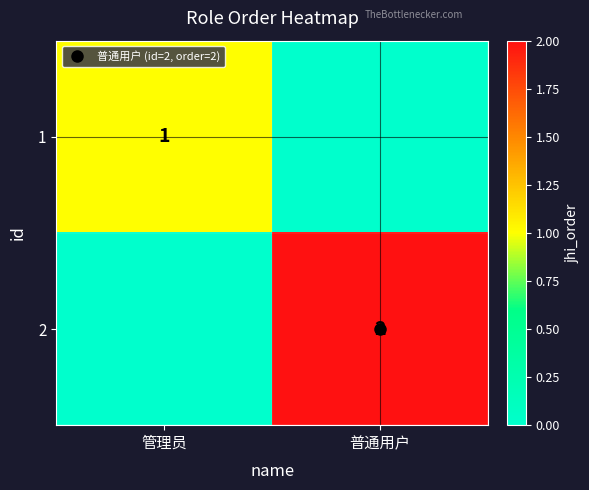

List the series in order of their overall mean, highest first.

2, 1